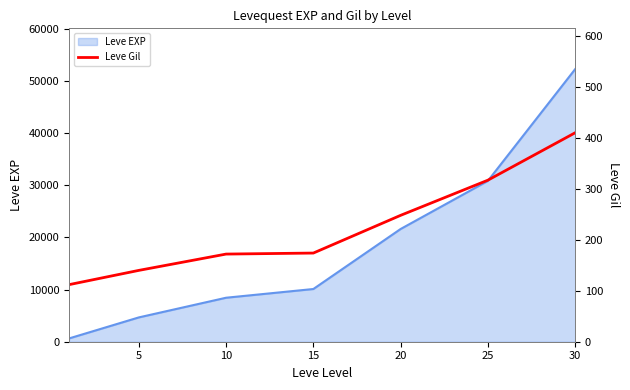

How many data points are above 174?

3